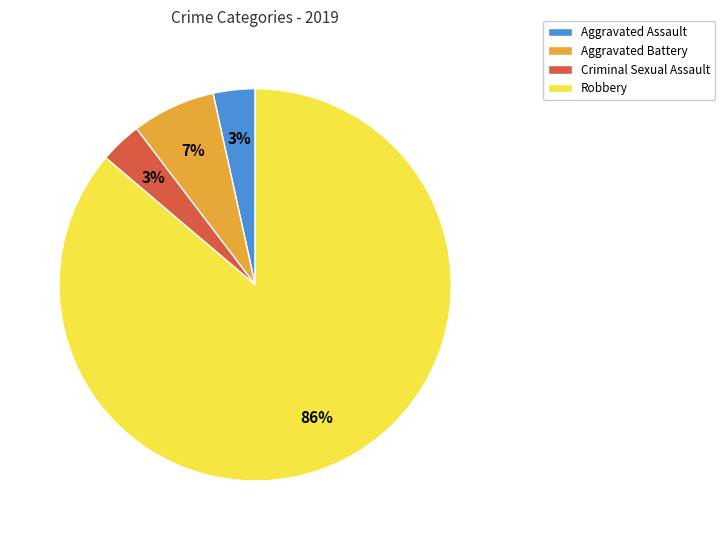

Which category accounts for the majority?

Robbery